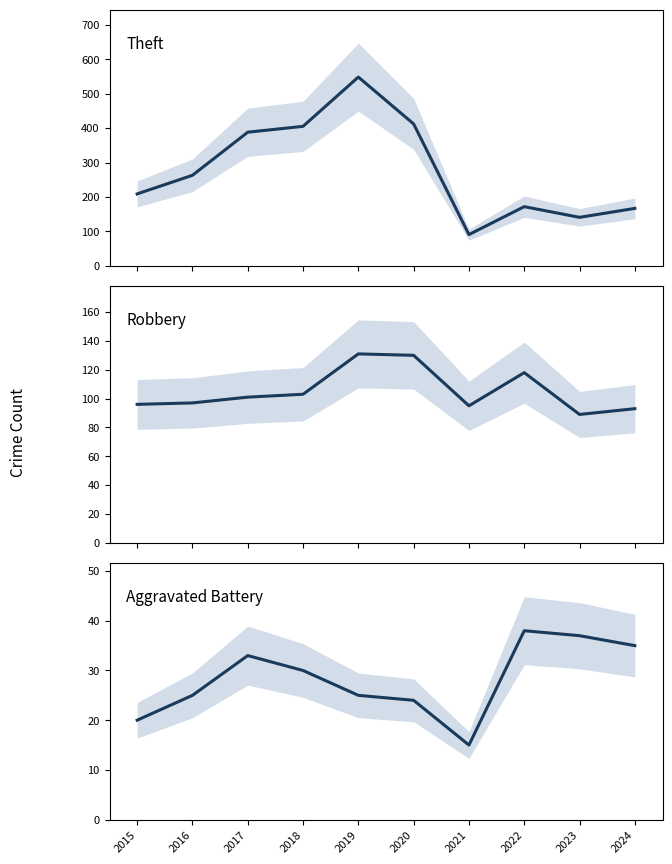

How many categories are shown in the chart?

10